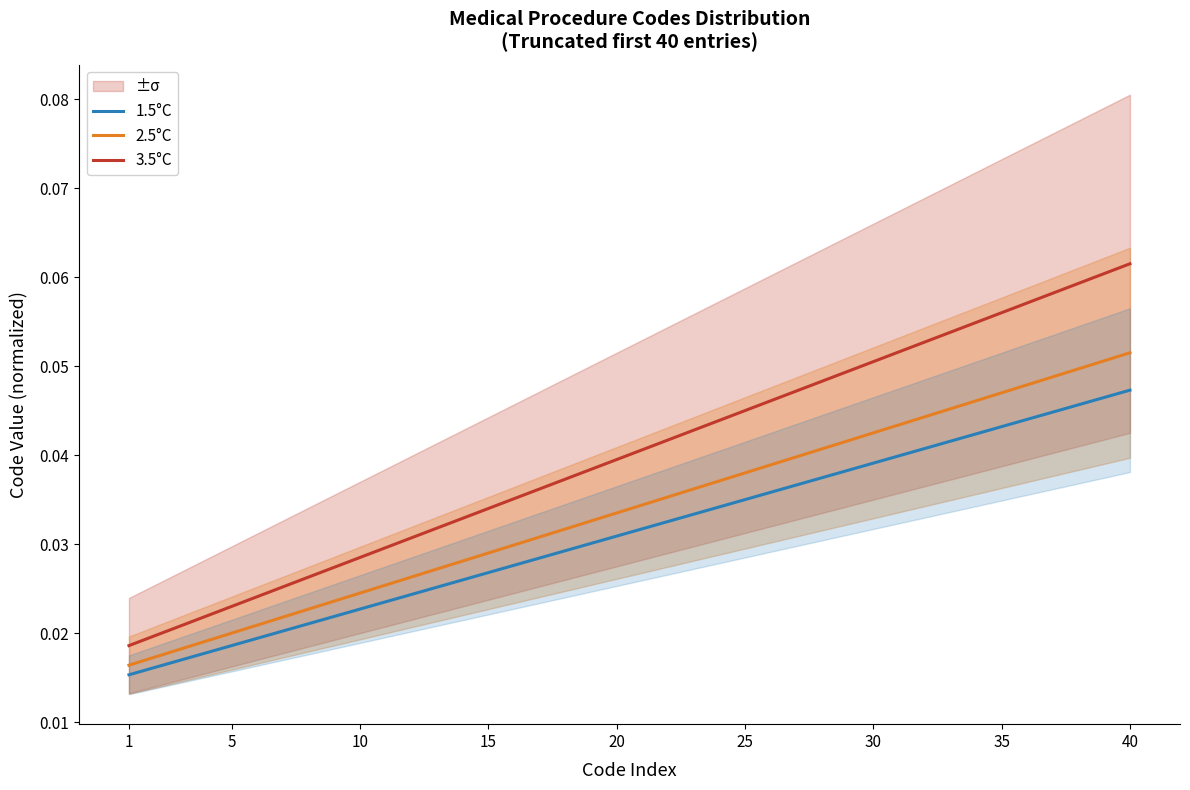

Reading right to left, what are all the values shown in this chart?

1.5°C: 0.0	0.0	0.0	0.0	0.0	0.0	0.0	0.0	0.0	0.0	0.0	0.0	0.0	0.0	0.0	0.0	0.0	0.0	0.0	0.0	0.0	0.0	0.0	0.0	0.0	0.0	0.0	0.0	0.0	0.0	0.0	0.0	0.0	0.0	0.0	0.0	0.0	0.0	0.0	0.0
2.5°C: 0.1	0.1	0.0	0.0	0.0	0.0	0.0	0.0	0.0	0.0	0.0	0.0	0.0	0.0	0.0	0.0	0.0	0.0	0.0	0.0	0.0	0.0	0.0	0.0	0.0	0.0	0.0	0.0	0.0	0.0	0.0	0.0	0.0	0.0	0.0	0.0	0.0	0.0	0.0	0.0
3.5°C: 0.1	0.1	0.1	0.1	0.1	0.1	0.1	0.1	0.1	0.1	0.1	0.0	0.0	0.0	0.0	0.0	0.0	0.0	0.0	0.0	0.0	0.0	0.0	0.0	0.0	0.0	0.0	0.0	0.0	0.0	0.0	0.0	0.0	0.0	0.0	0.0	0.0	0.0	0.0	0.0